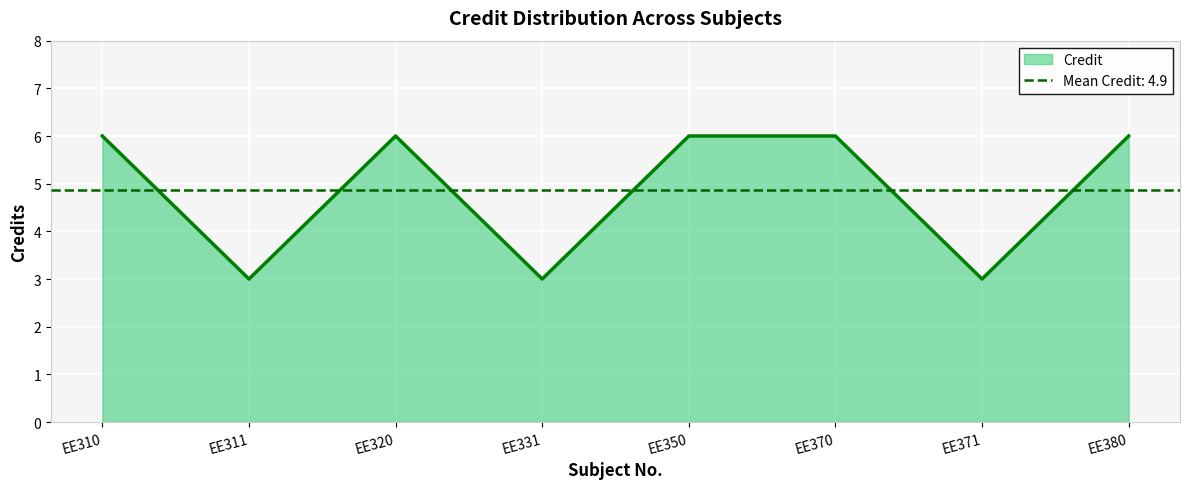

What is the change in value from EE311 to EE350?

+3